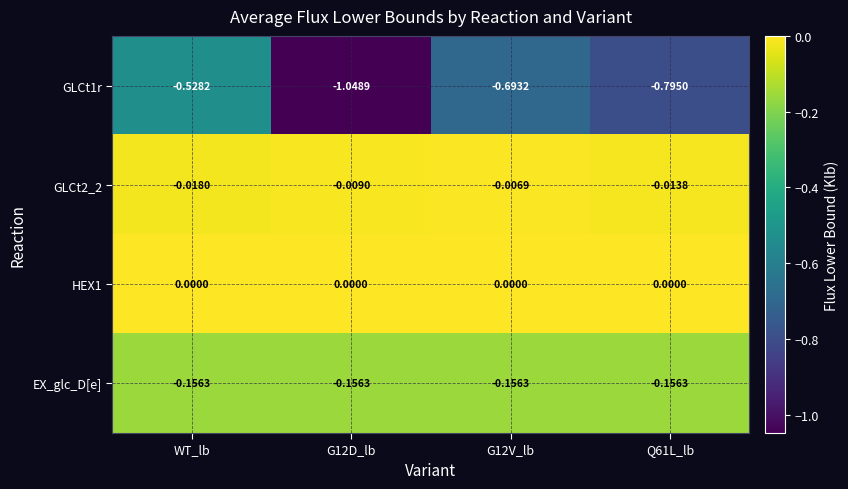

Count the number of categories in the chart.

4